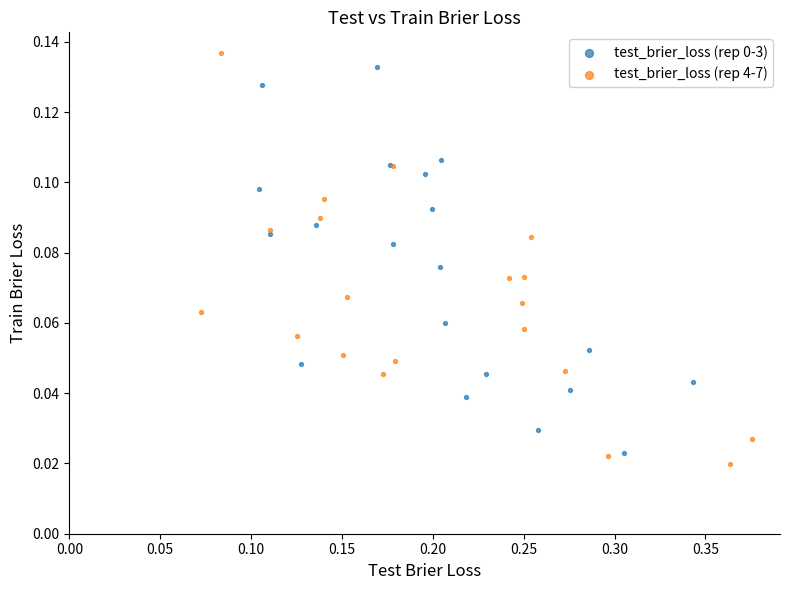

Which series has the largest Y range (max minus min)?

test_brier_loss (rep 4-7)